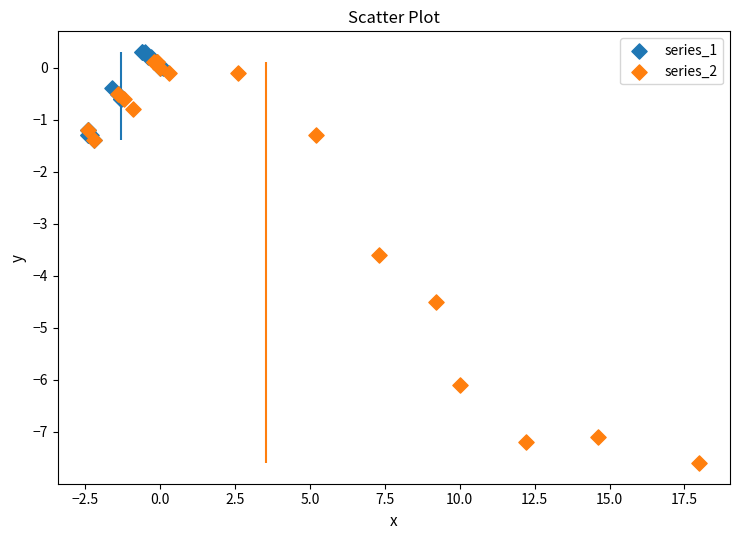

Which series has the widest spread of Y values?

series_2